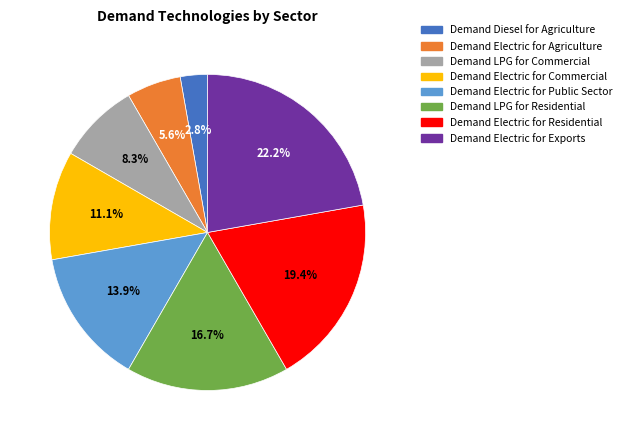

Is there a majority slice in this chart?

No